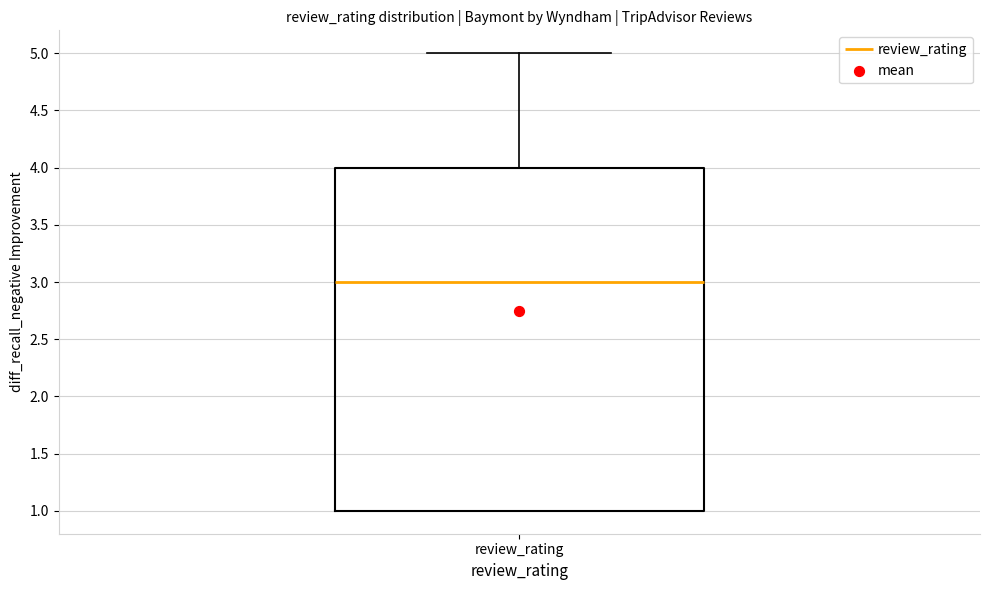

Where does the median line of the box for review_rating sit on the y-axis? The values are not printed on the chart, so give them approximately, as read against the axis.

3